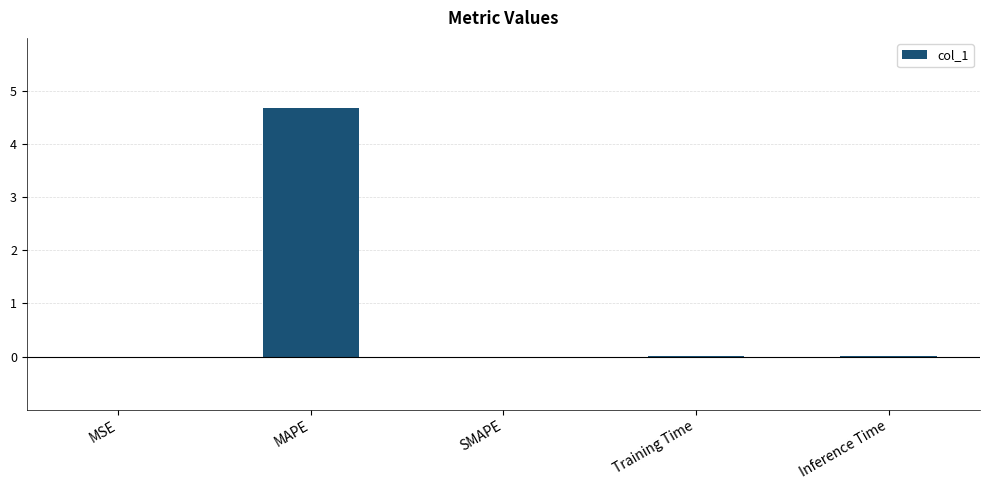

What is the greatest value displayed?

4.7